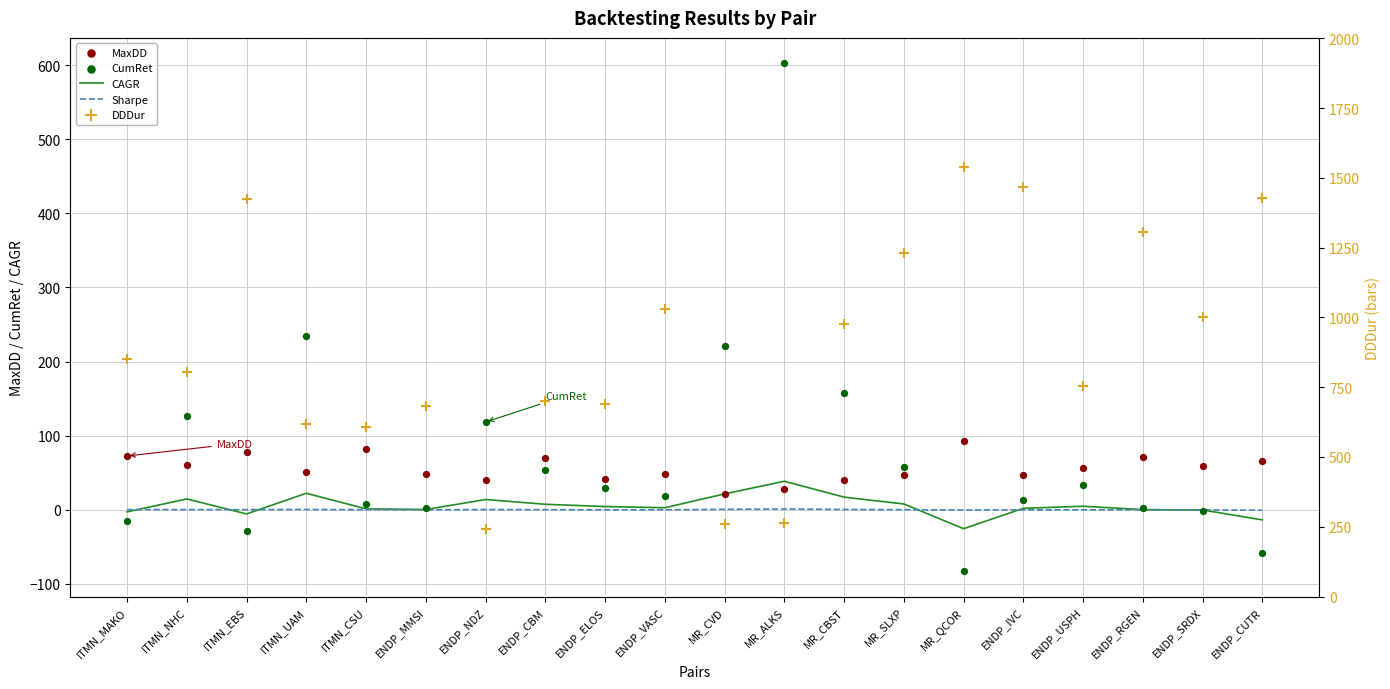

Is the value of CAGR at ITMN_MAKO greater than the value of DDDur at MR_CVD?

No